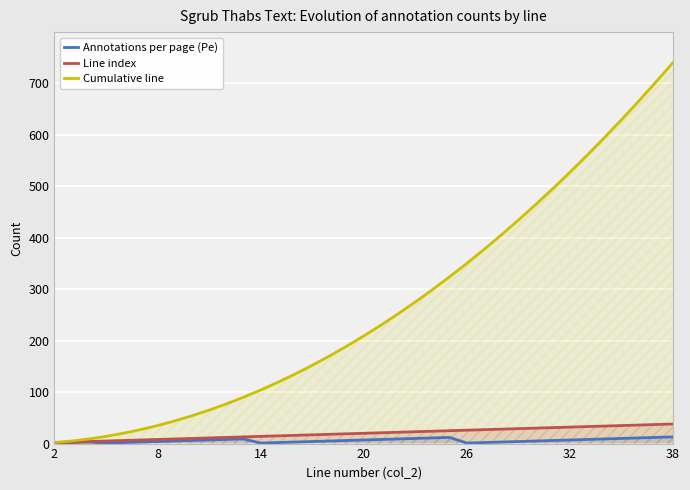

What is the maximum value shown in the chart?

740